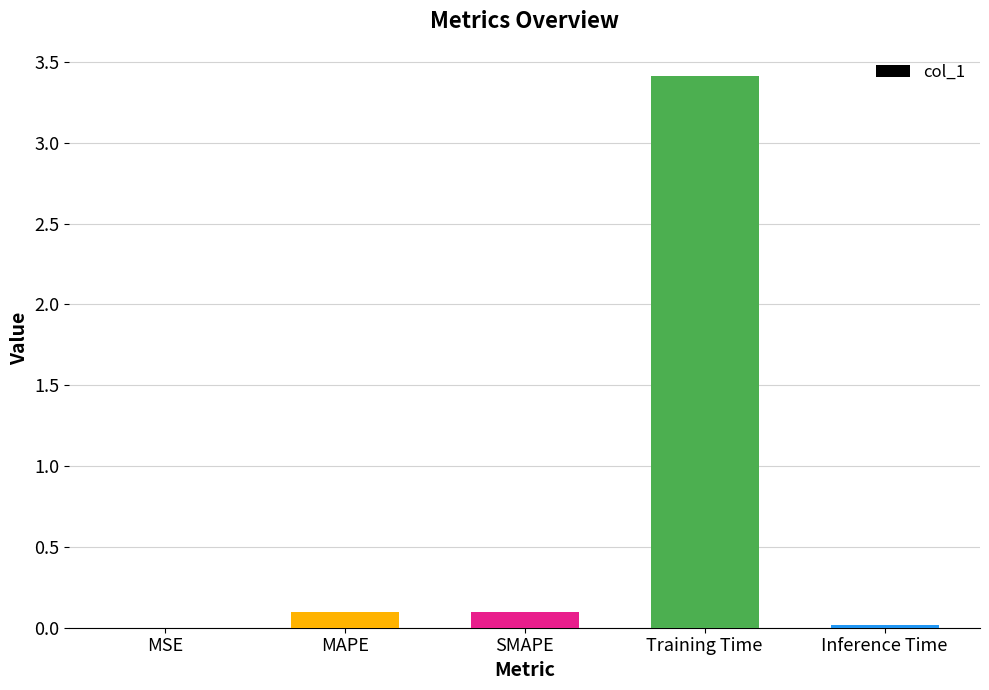

The value at Training Time is 3.4. True or false?

True